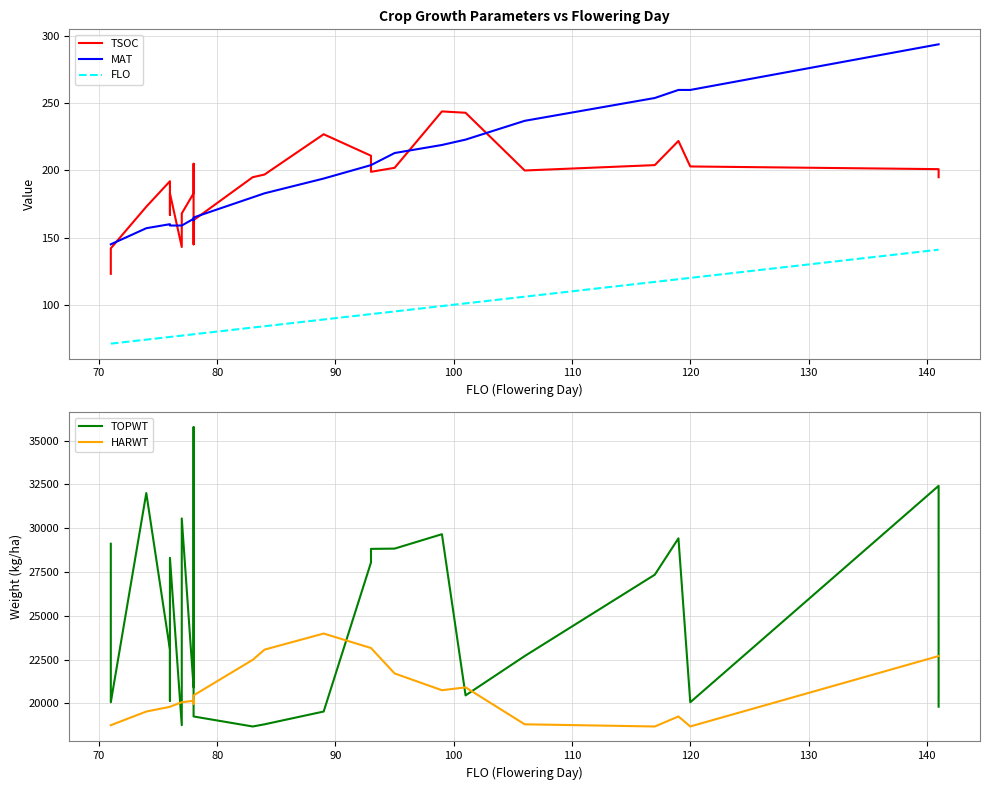

What is the difference between the highest and lowest values at 100?

20072